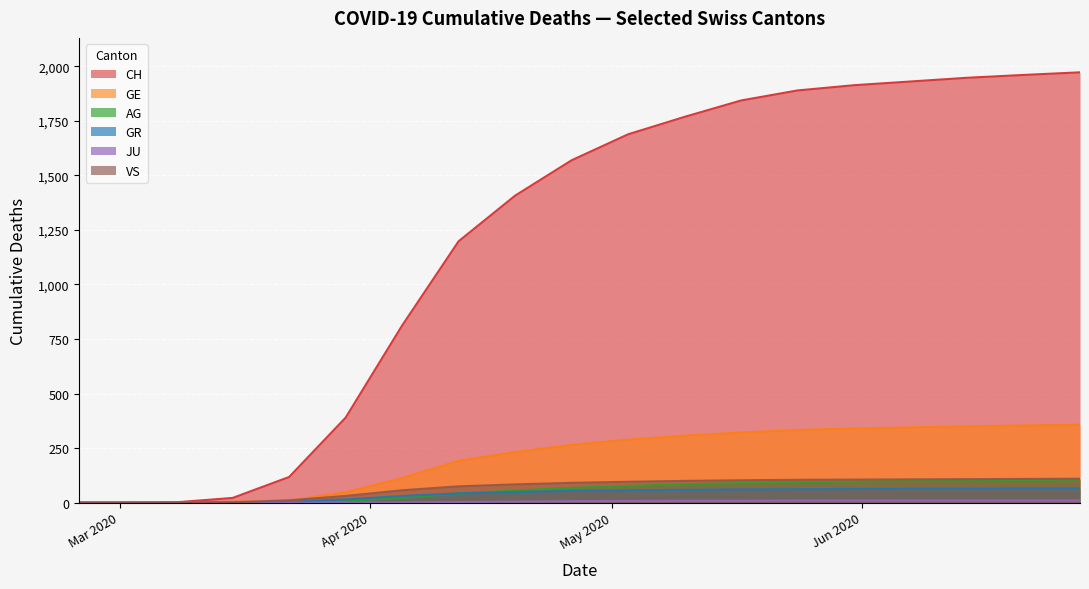

Reading left to right, extract all data points from this chart.

CH: 0	0	2	22	118	390	812	1198	1407	1569	1688	1768	1843	1889	1913	1930	1947	1960	1972
GE: 0	0	0	4	10	48	113	192	232	265	289	307	322	333	340	345	350	354	357
AG: 0	0	0	1	1	9	22	42	56	68	77	84	90	94	97	100	102	104	106
GR: 0	0	0	0	4	15	31	43	49	54	57	59	61	62	63	64	64	65	65
JU: 0	0	0	0	0	0	1	3	5	7	8	9	9	10	10	10	10	10	10
VS: 0	0	0	2	11	31	57	75	84	91	96	100	103	105	106	107	108	109	110